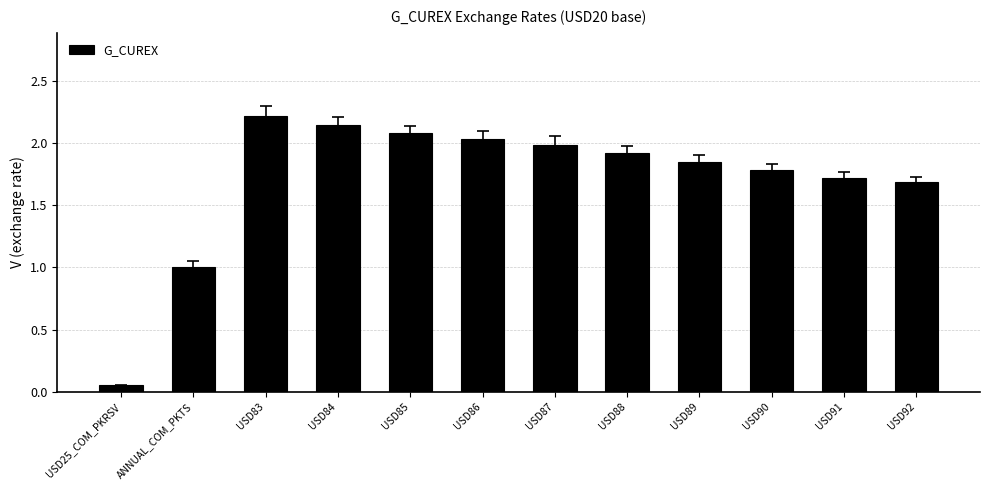

What is the label of the 9th bar from the right?

USD84